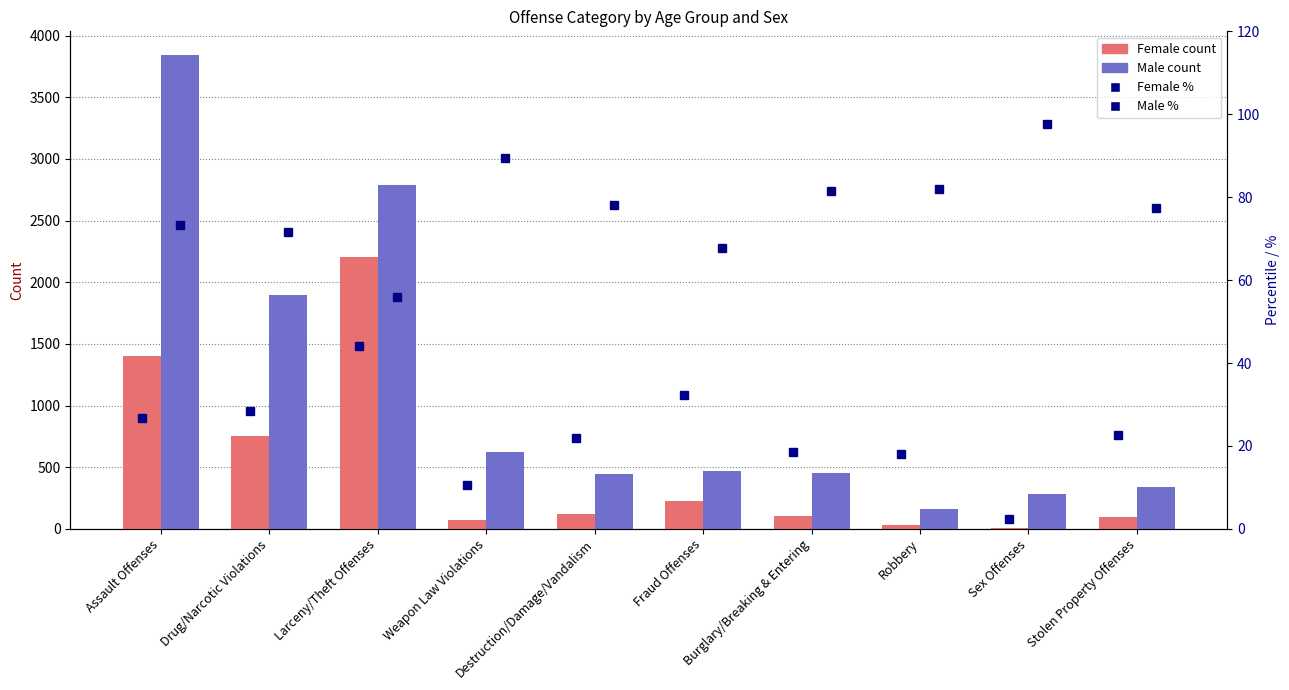

Is it true that Male equals 343.0 at Stolen Property Offenses?

True